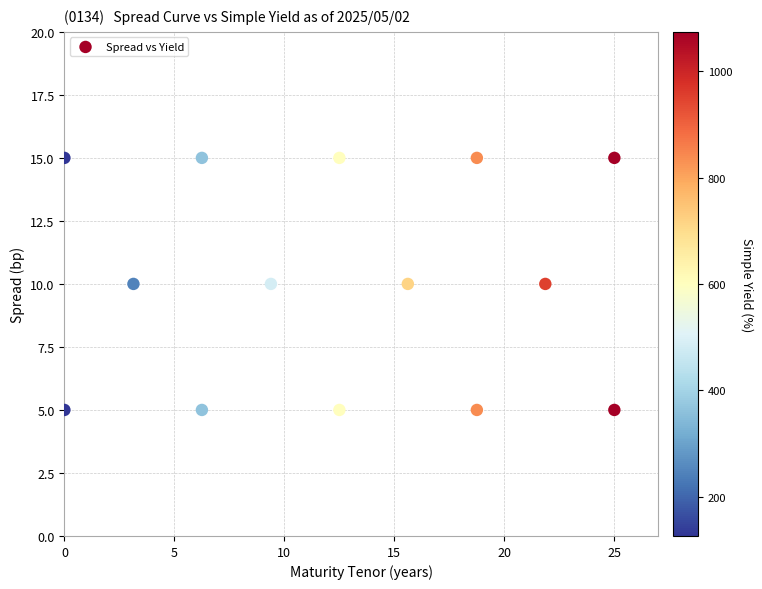

What is the range of Y values (max minus min)?

10